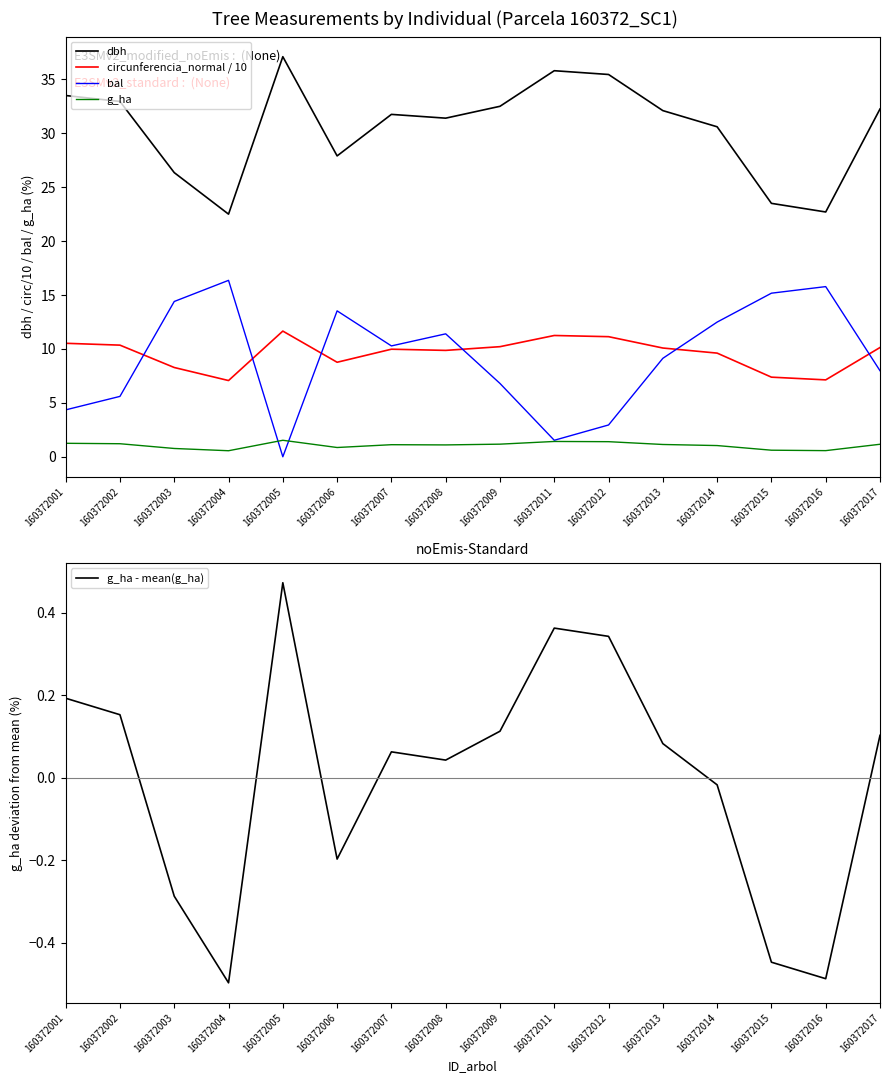

At which category does the chart reach its minimum across all series?

160372004